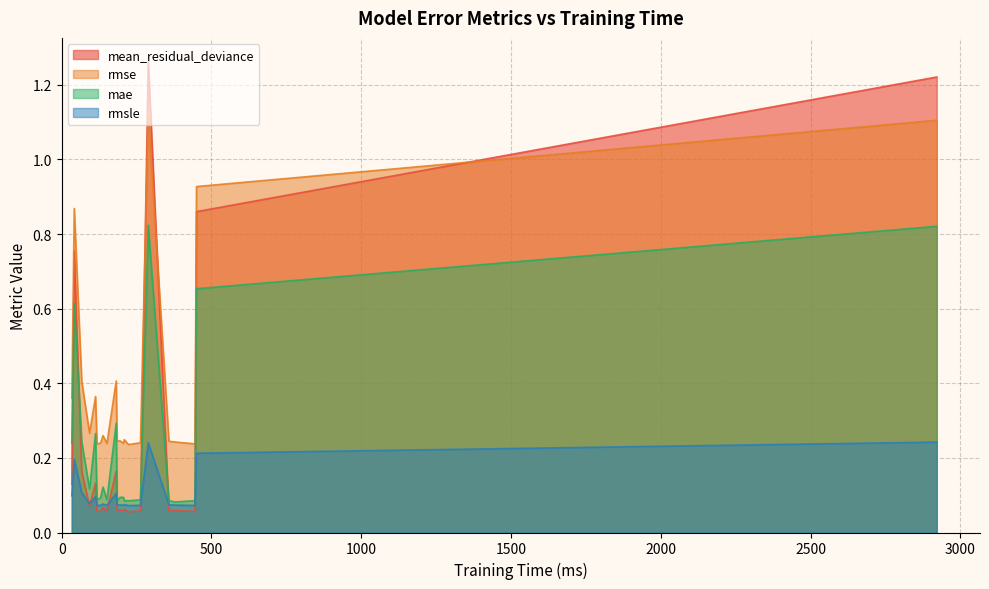

Which series has the widest spread of values?

mean_residual_deviance